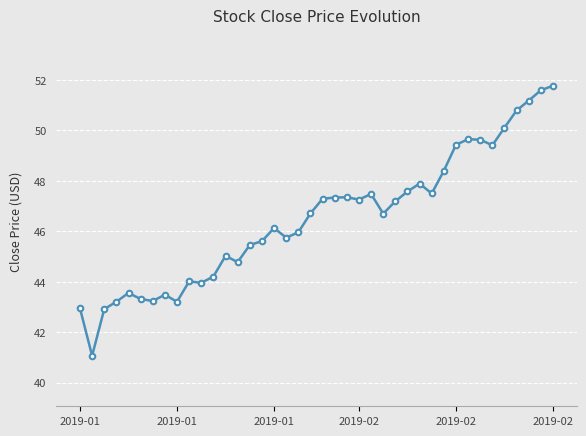

What is the value of the 40th point from the left?

51.8